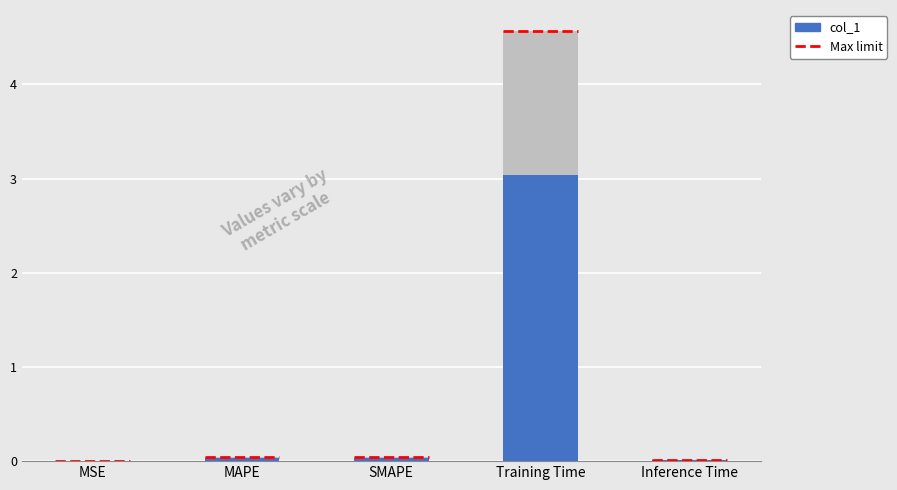

List the labels in order of value, smallest first.

MSE, Inference Time, MAPE, SMAPE, Training Time